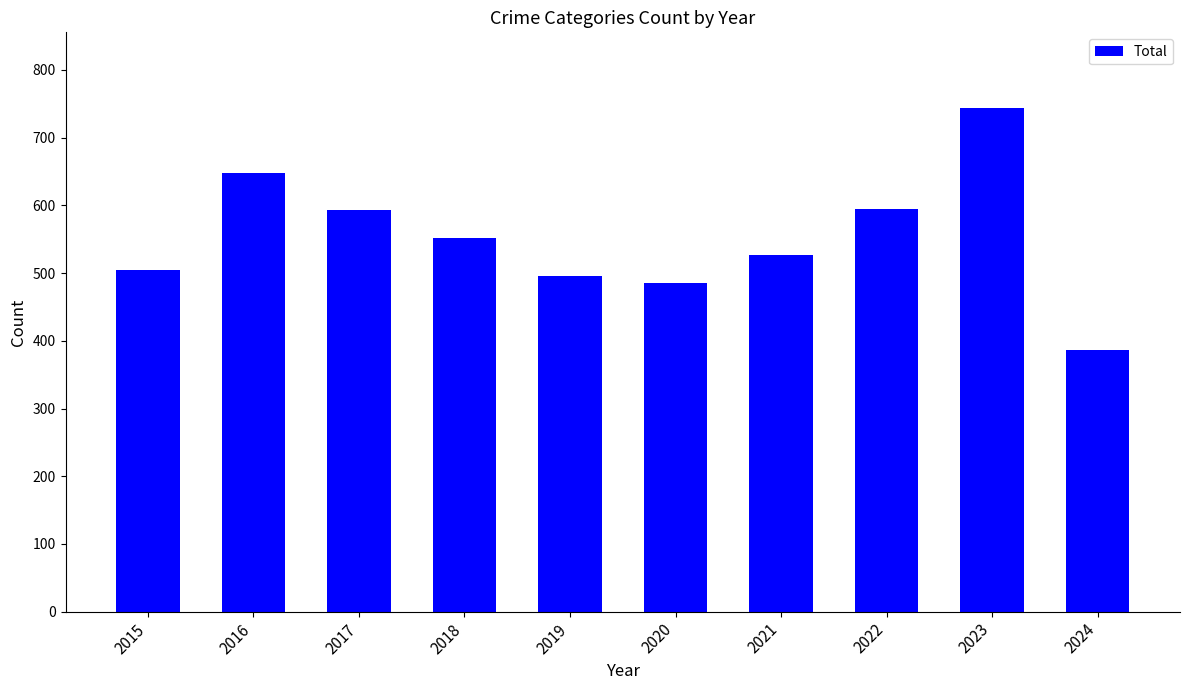

What is the greatest value displayed?

744